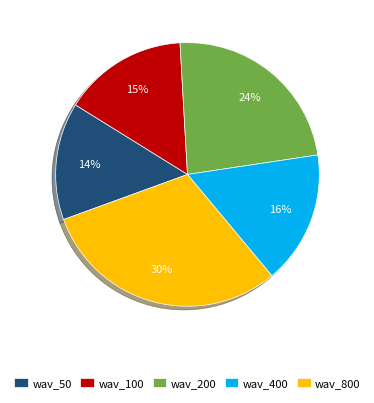

True or false: wav_400 accounts for 16% of the total.

True